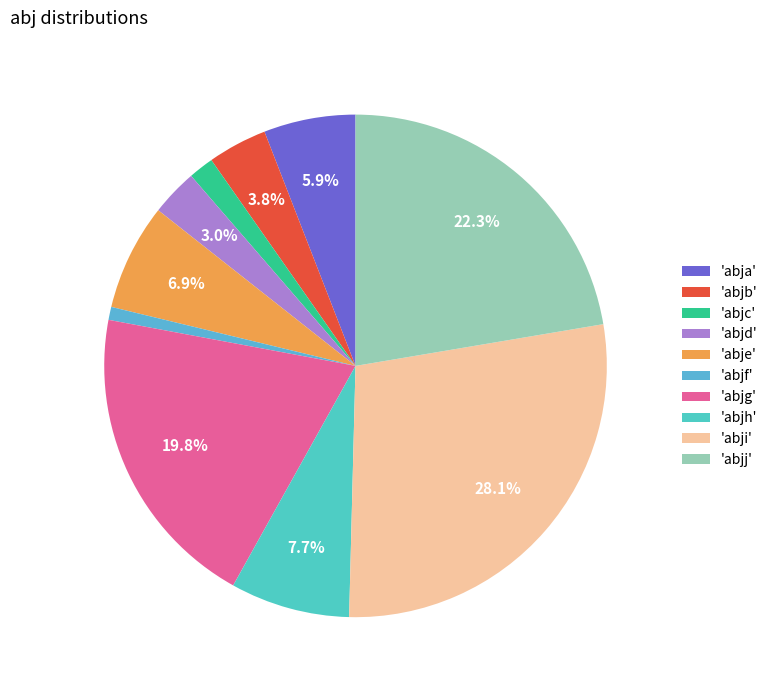

Rank the categories by value from lowest to highest.

'abjf', 'abjc', 'abjd', 'abjb', 'abja', 'abje', 'abjh', 'abjg', 'abjj', 'abji'